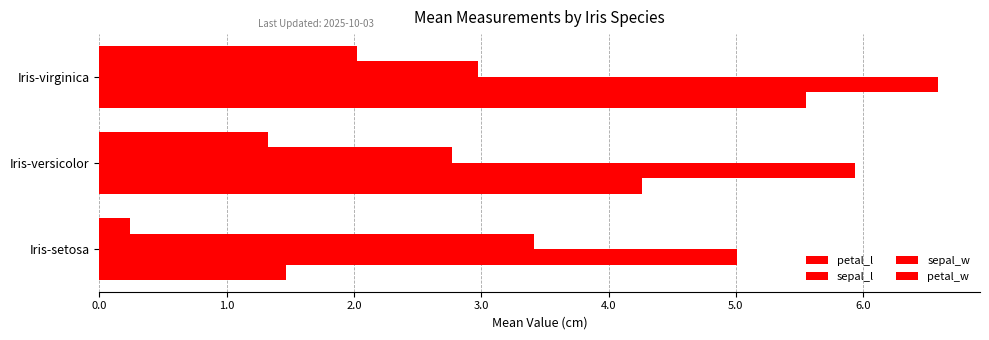

How many distinct data groups are displayed?

4